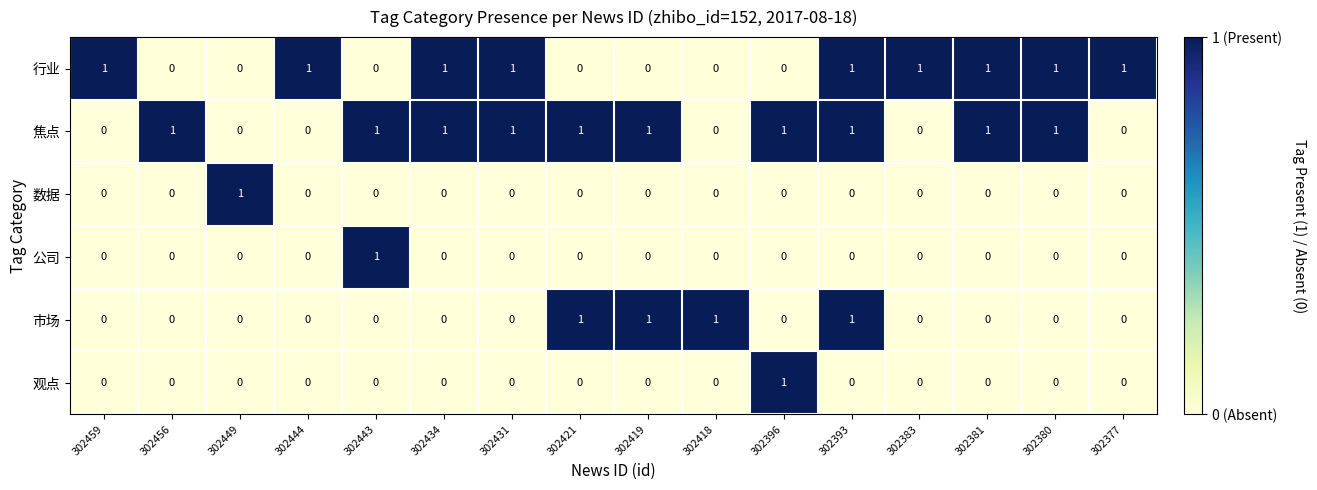

Count the 观点 values in the range 0 to 1.

16